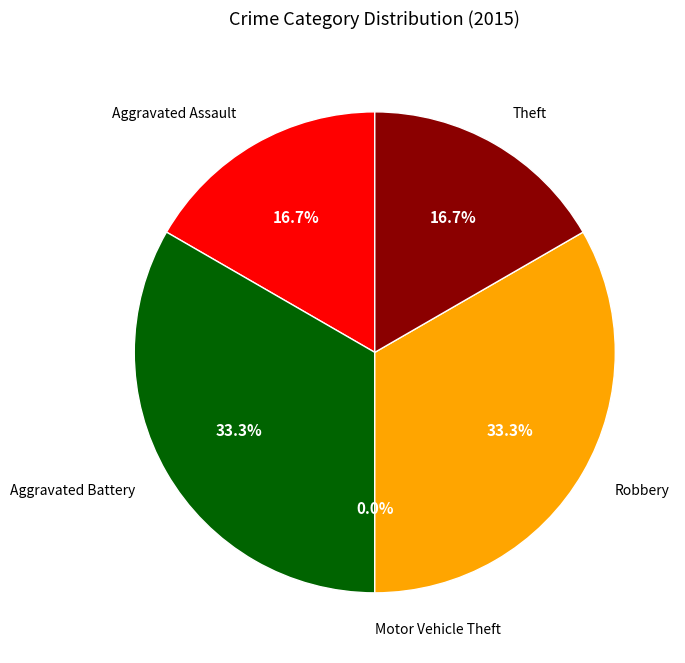

Which category has the smallest portion of the pie?

Motor Vehicle Theft